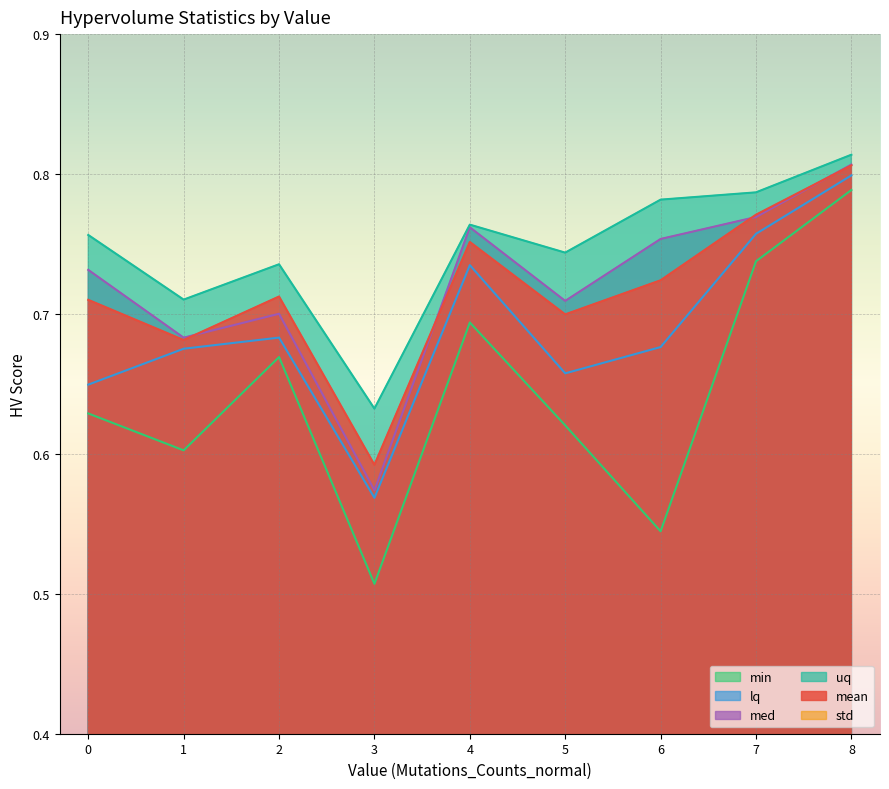

What are all the series names shown in the legend?

mean, std, min, lq, med, uq